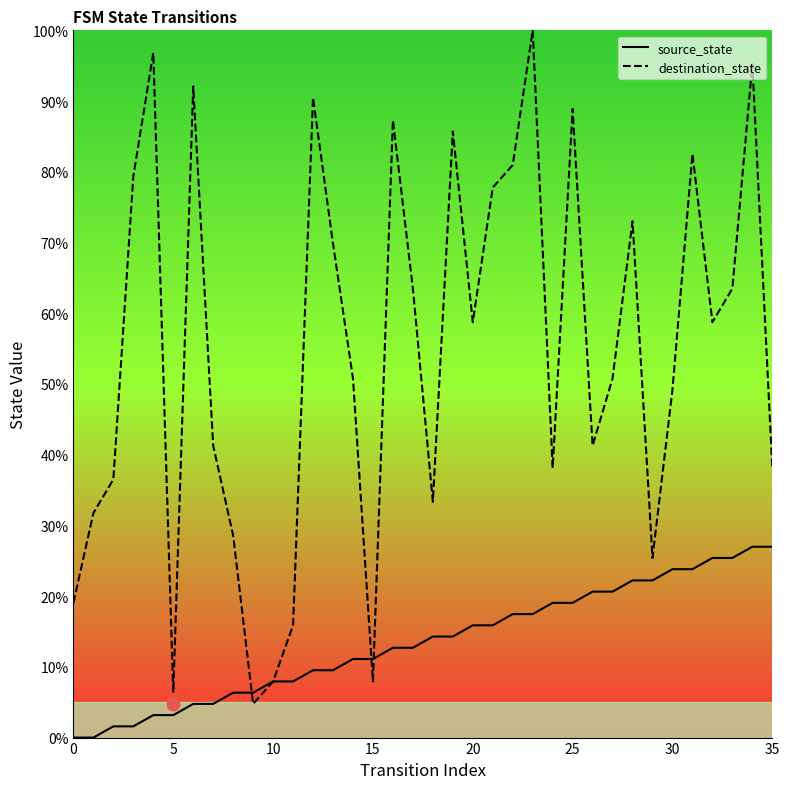

Is it true that destination_state equals 56.6 at 25?

False